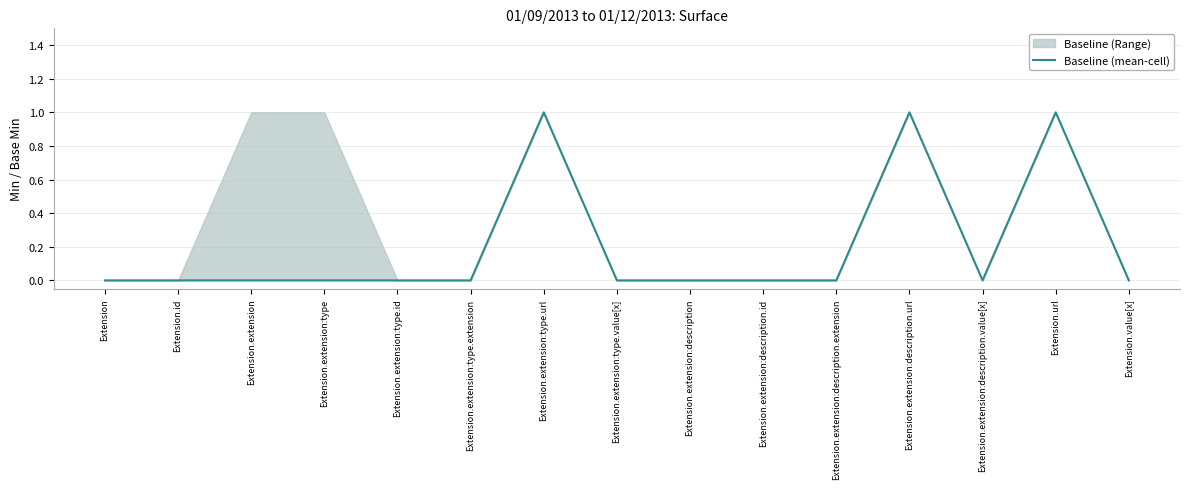

Reading left to right, transcribe all the data shown in this chart.

0	0	0	0	0	0	1	0	0	0	0	1	0	1	0